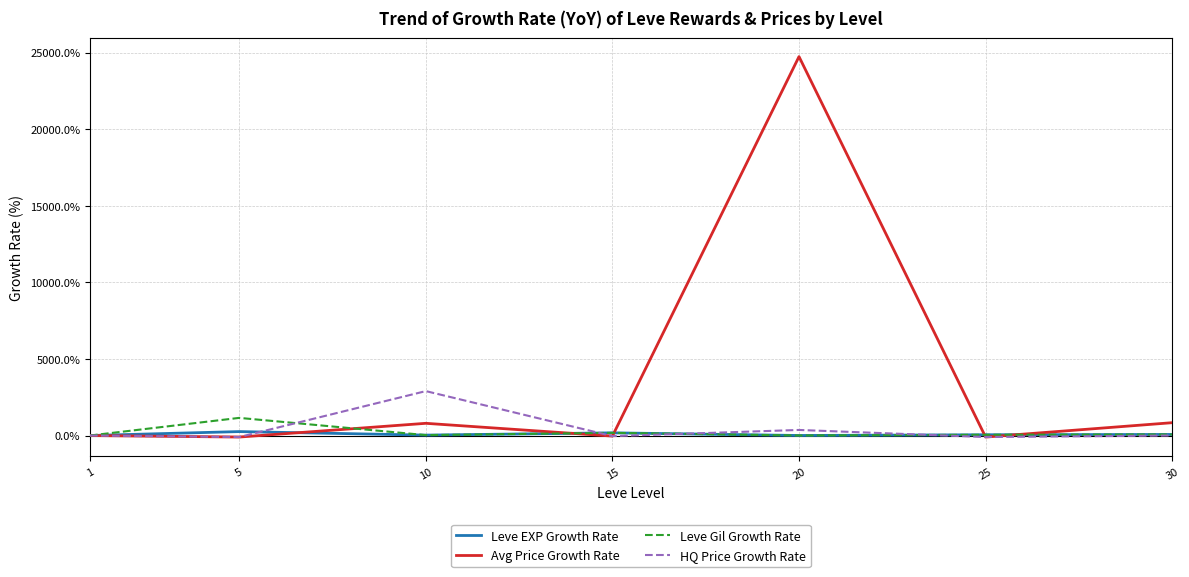

Which category has the highest value in the HQ Price Growth Rate series?

10